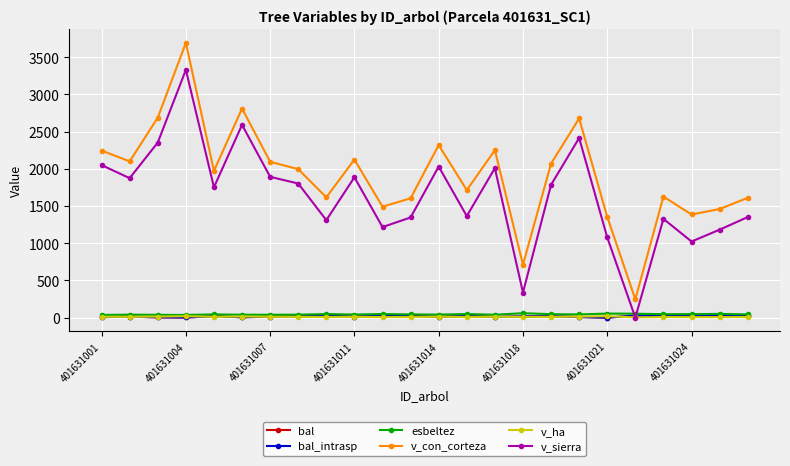

What is the sum of all v_con_corteza values?

45859.1